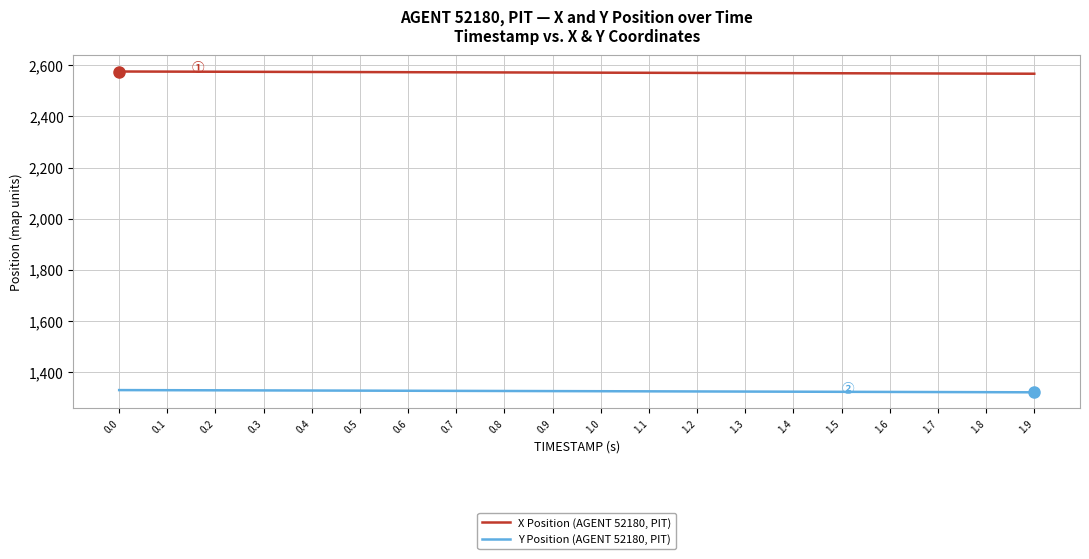

Which series has the largest total across all categories?

X Position (AGENT 52180, PIT)